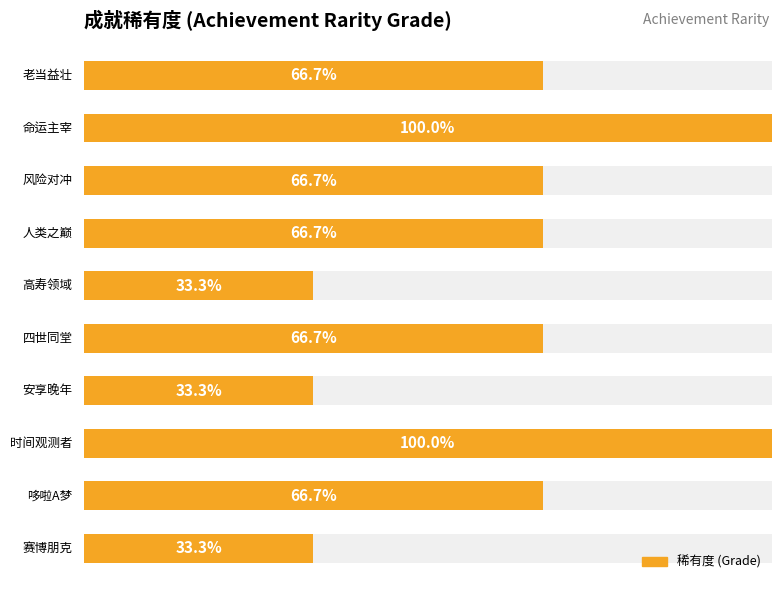

What is the sum of all values?

19